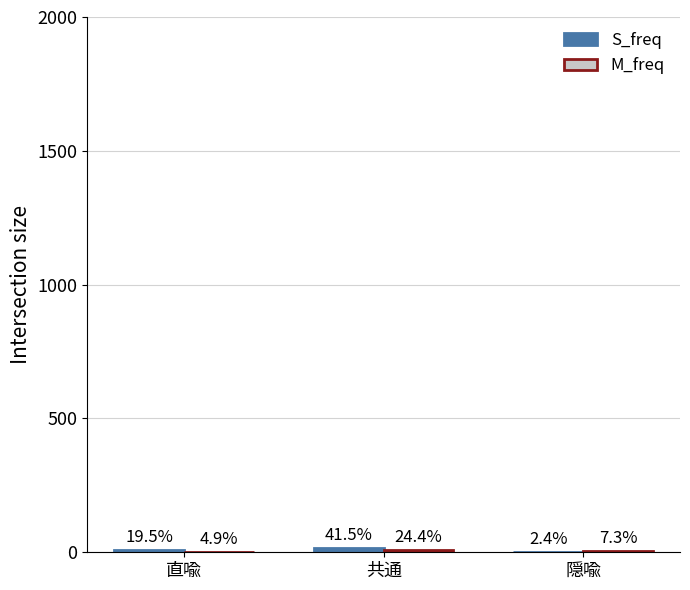

List the series in order of their overall mean, lowest first.

M_freq, S_freq